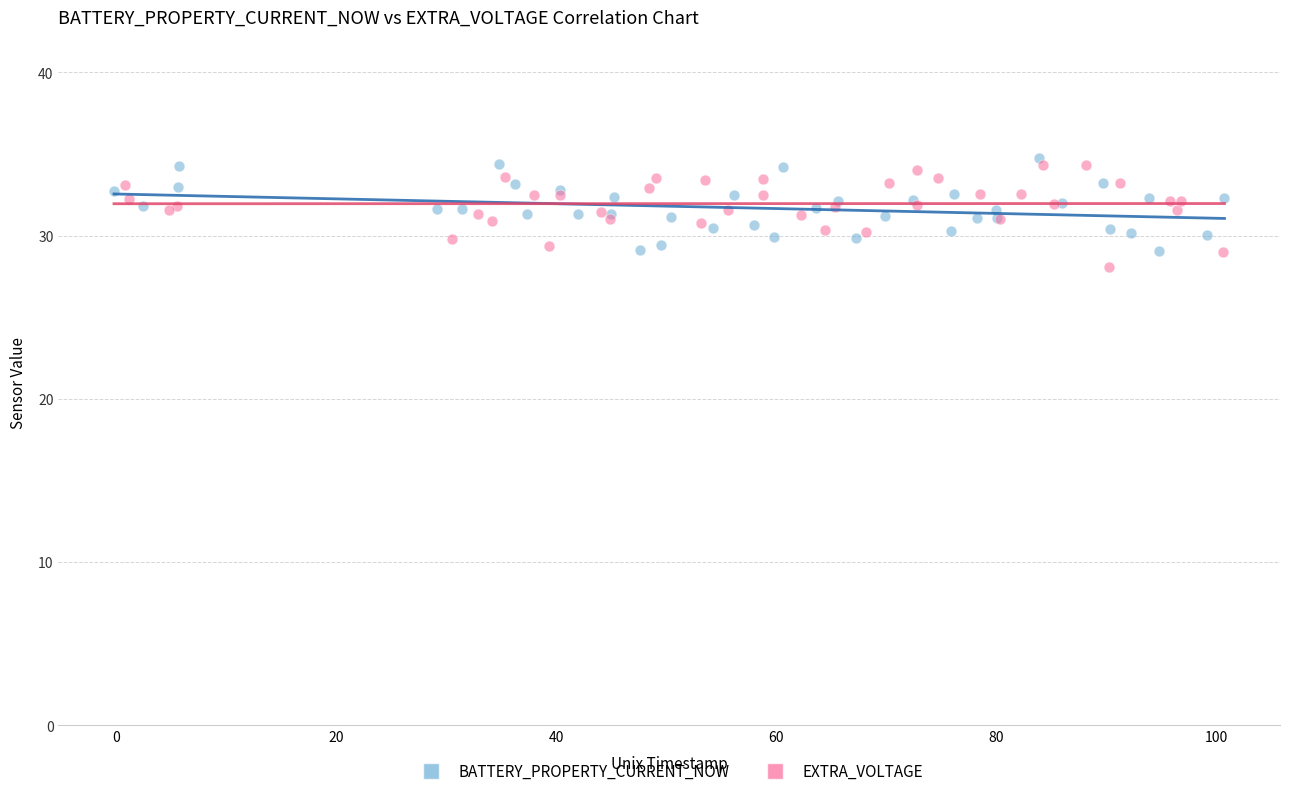

Which series contains the highest Y value?

BATTERY_PROPERTY_CURRENT_NOW